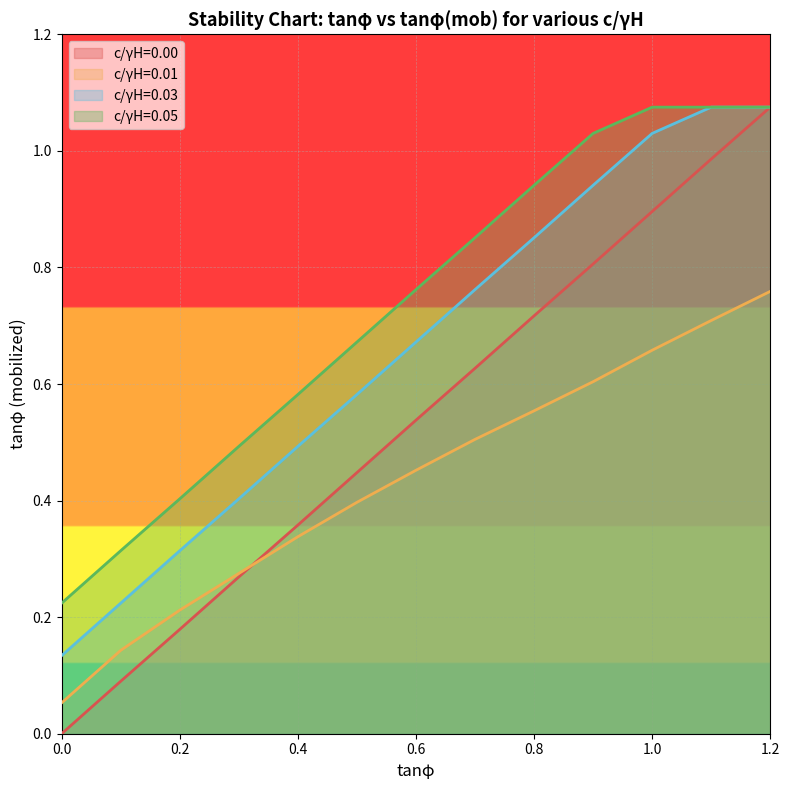

The c/γH=0.05 series shows 0.9 at 0.8. True or false?

True